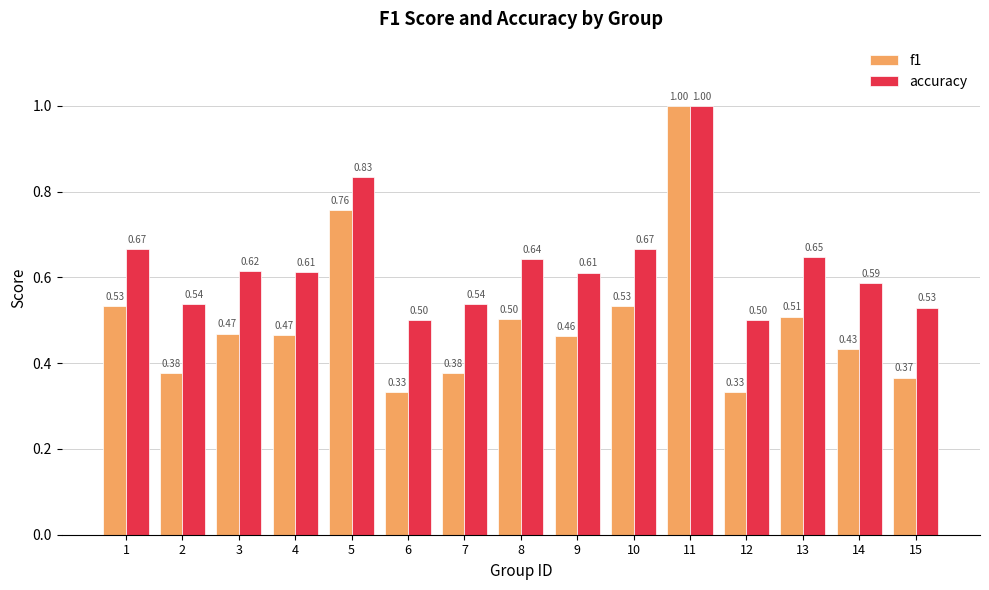

Which series changed the most between 6 and 13?

f1